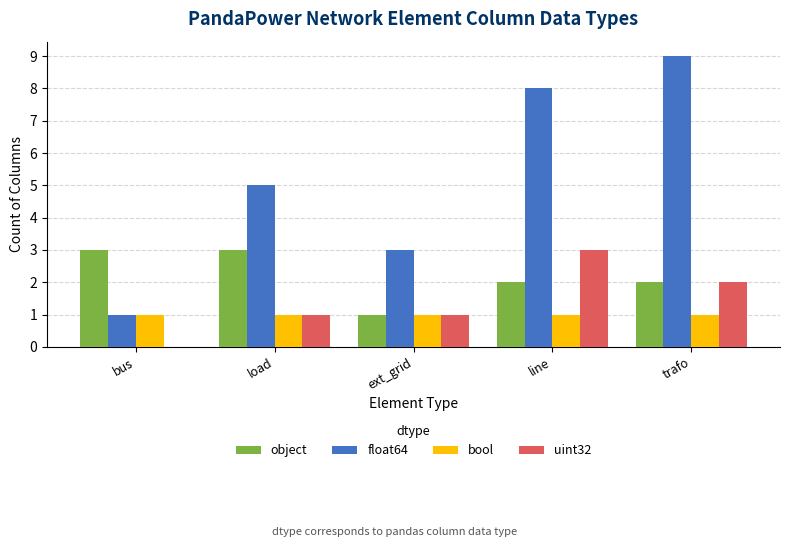

What value does the object series have at bus?

3